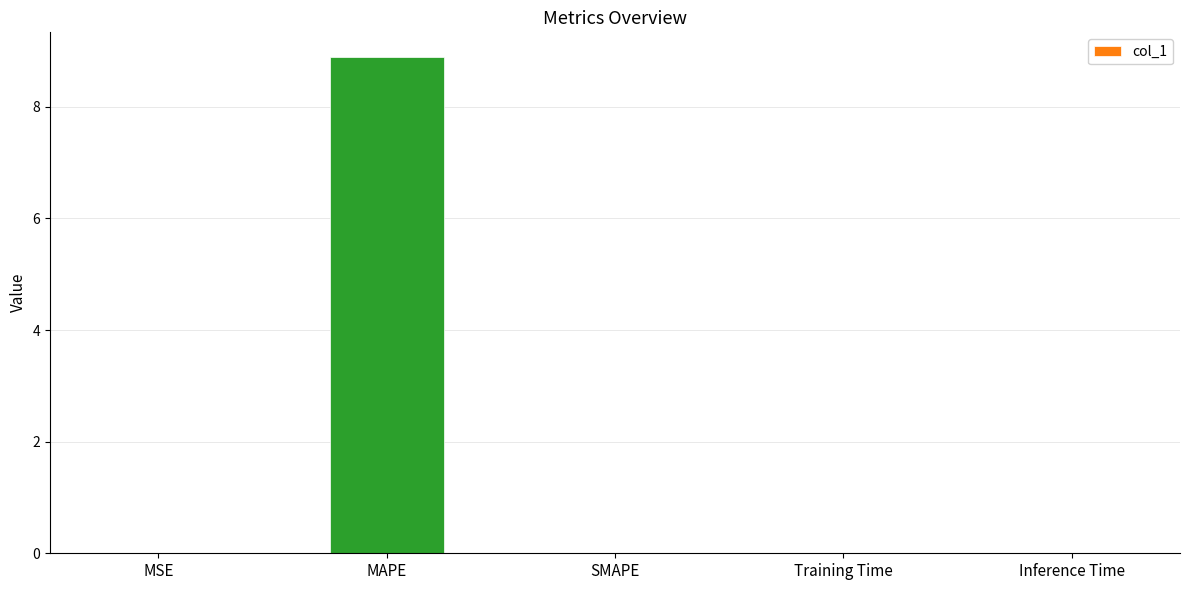

Which label corresponds to the largest value in the chart?

MAPE